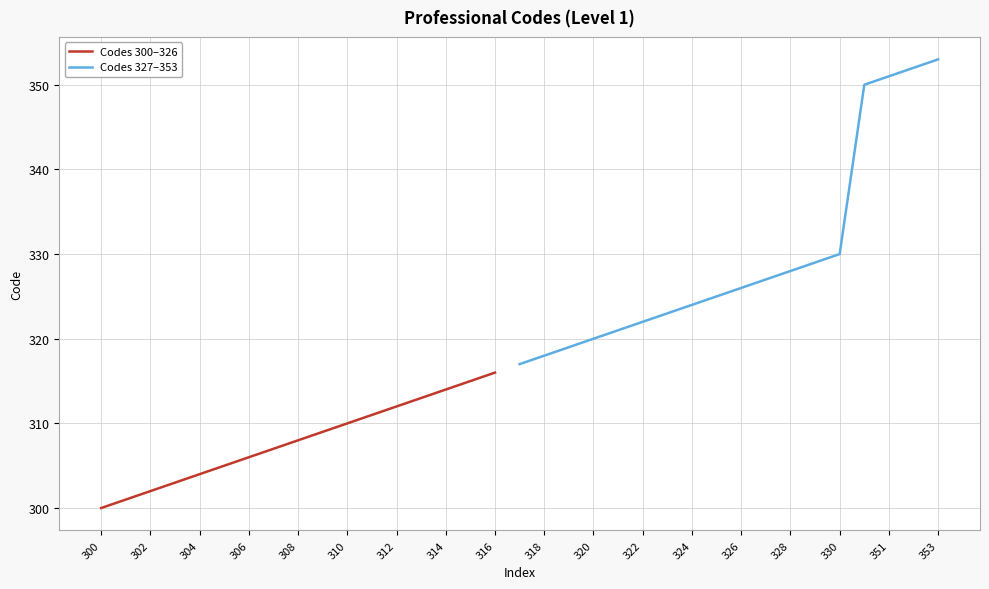

What is the value of the 27th point from the left?

326